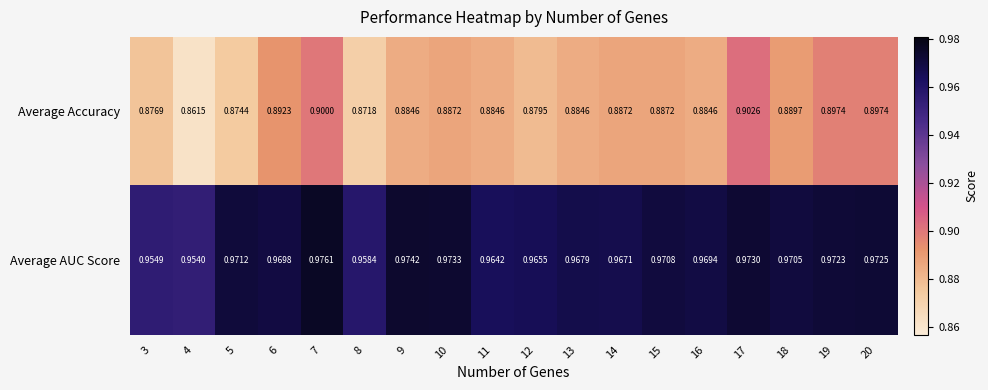

Which series has the largest range (max minus min)?

Average Accuracy